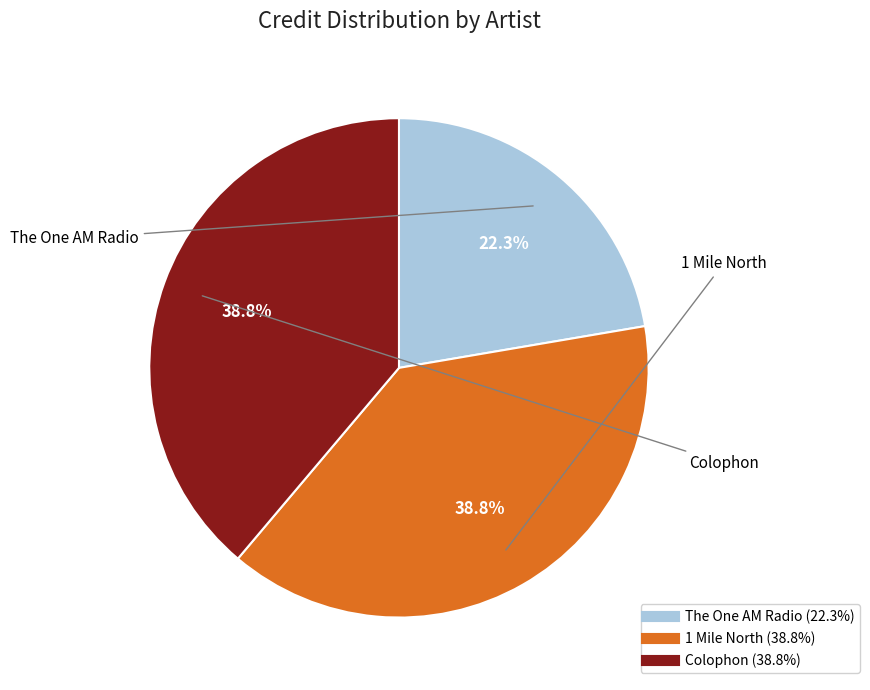

Is there any slice that represents more than half of the pie?

No